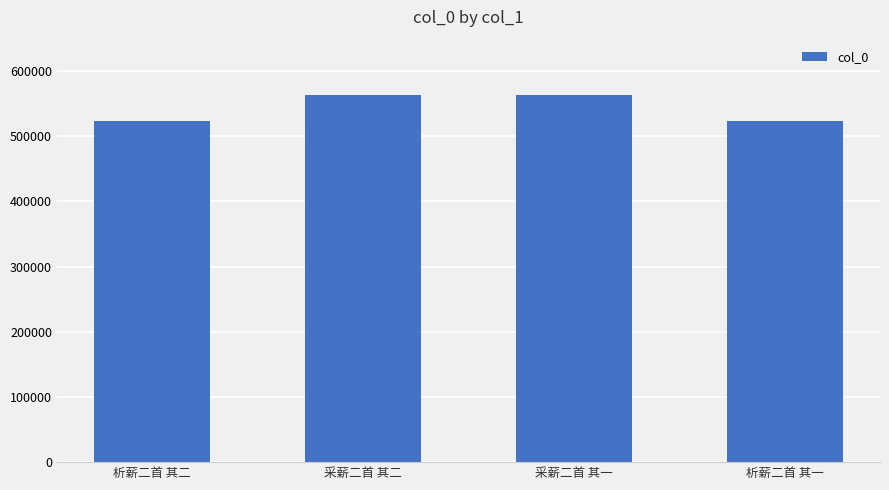

What is the change in value from 析薪二首 其二 to 采薪二首 其二?

+40942